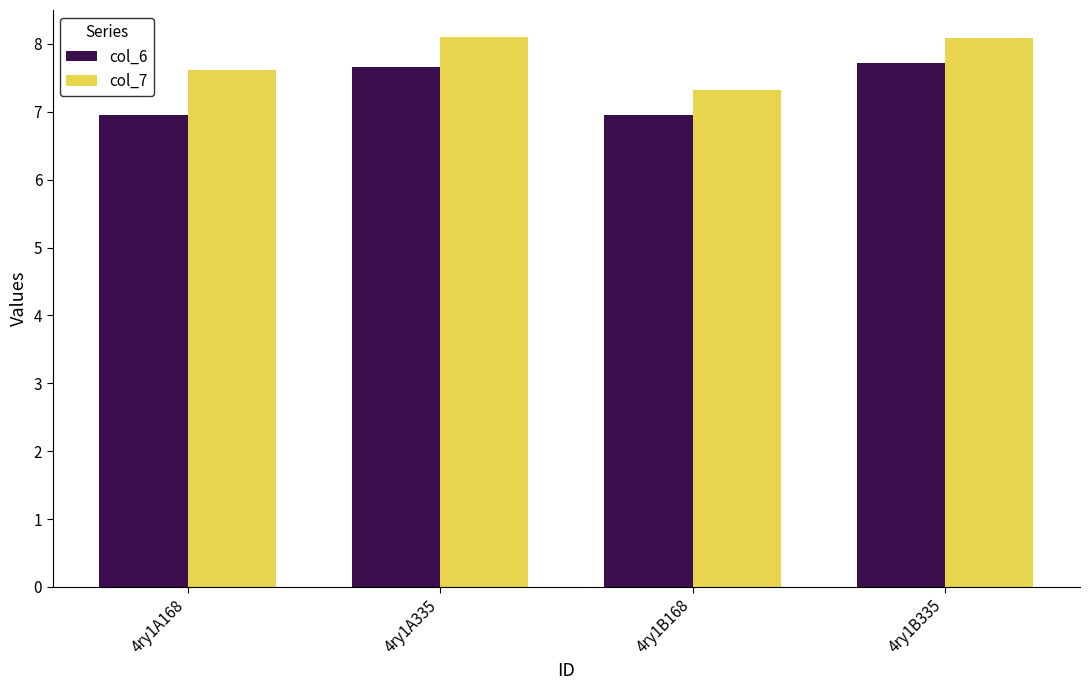

At which label is col_7 closest to 7?

4ry1B168